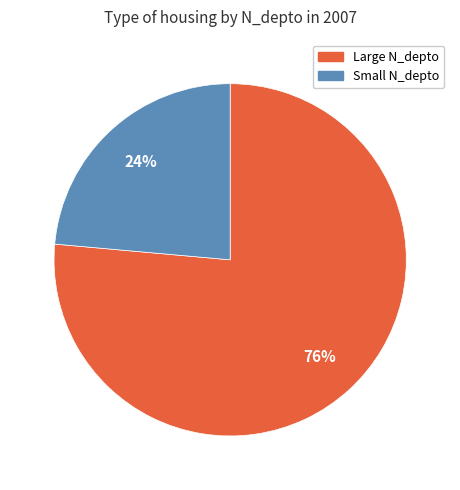

Between Small N_depto and Large N_depto, which is larger?

Large N_depto